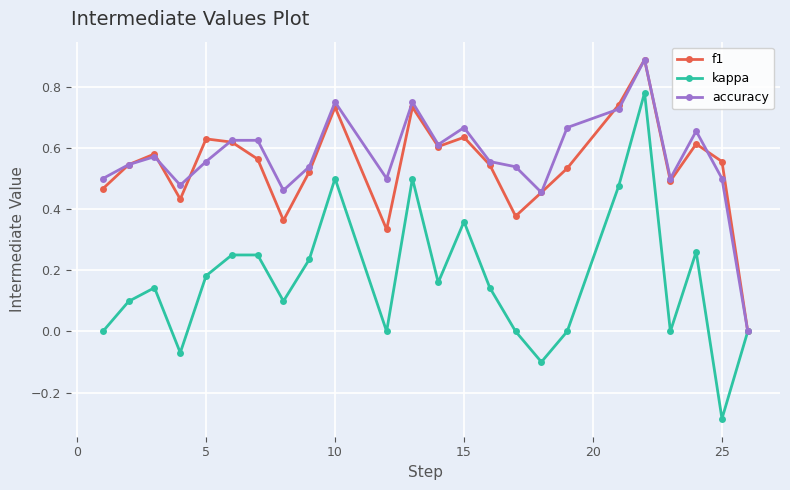

How many f1 values are between 0 and 1?

24